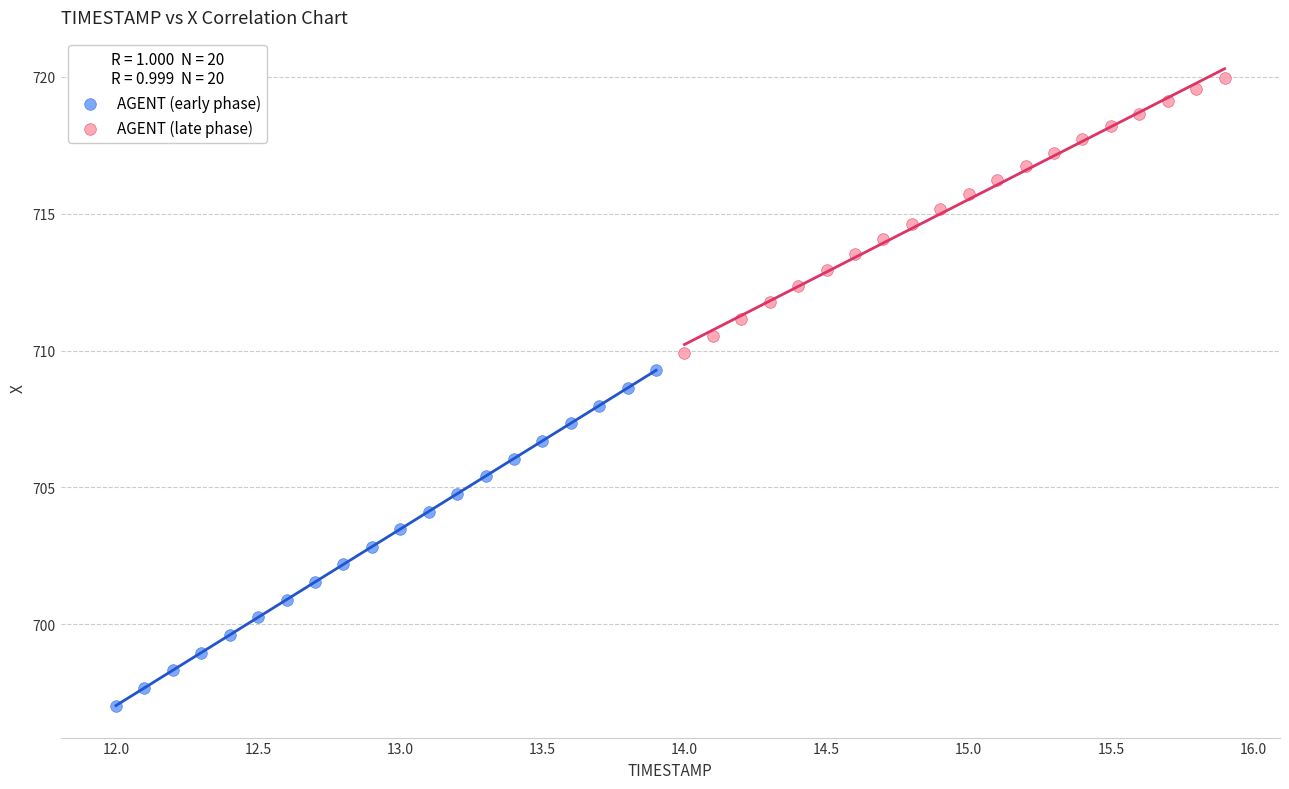

Which series has the widest spread of Y values?

AGENT (early phase)